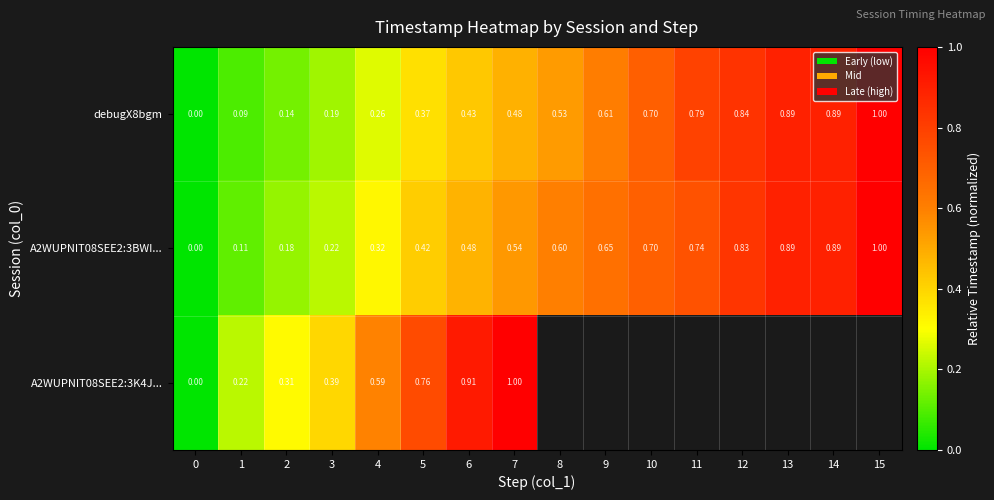

Is the value of A2WUPNIT08SEE2:3BWI... at 1 greater than the value of A2WUPNIT08SEE2:3K4J... at 7?

No